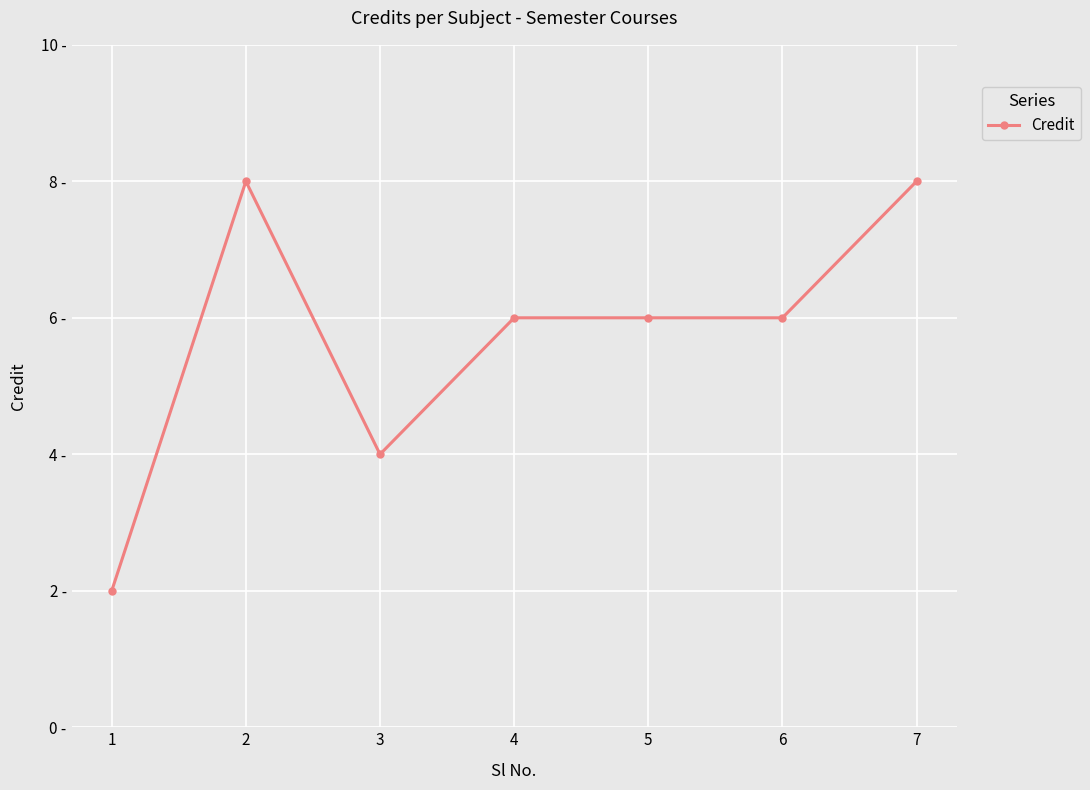

What is the sum of the values at 5 and 6?

12